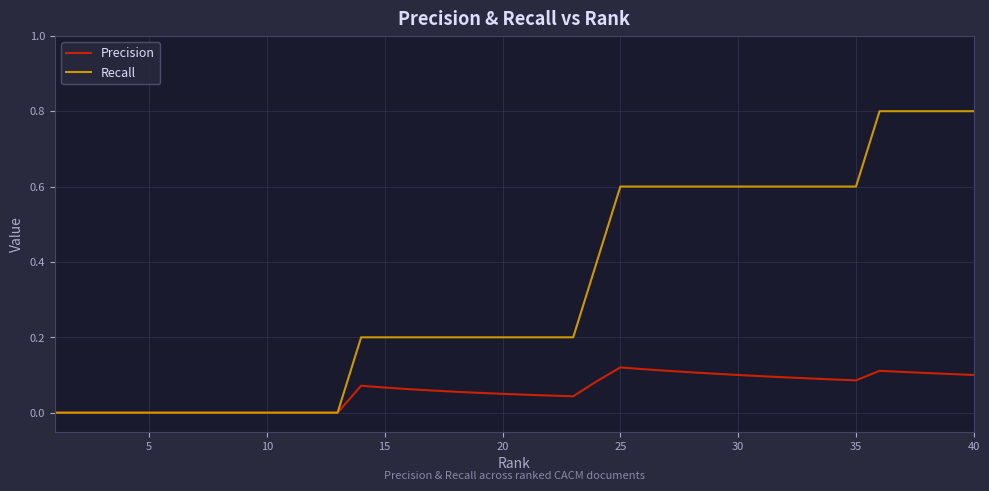

Rank the series by their average value, from highest to lowest.

Recall, Precision